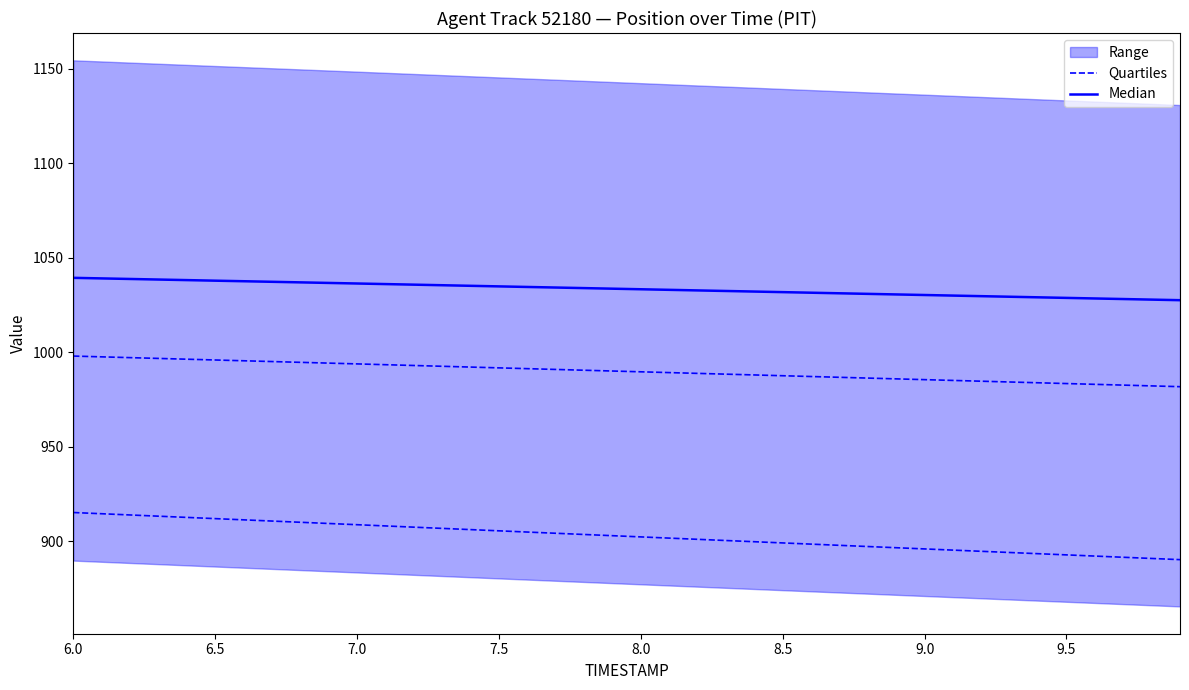

How many values in the Quartiles series are below 902?

19